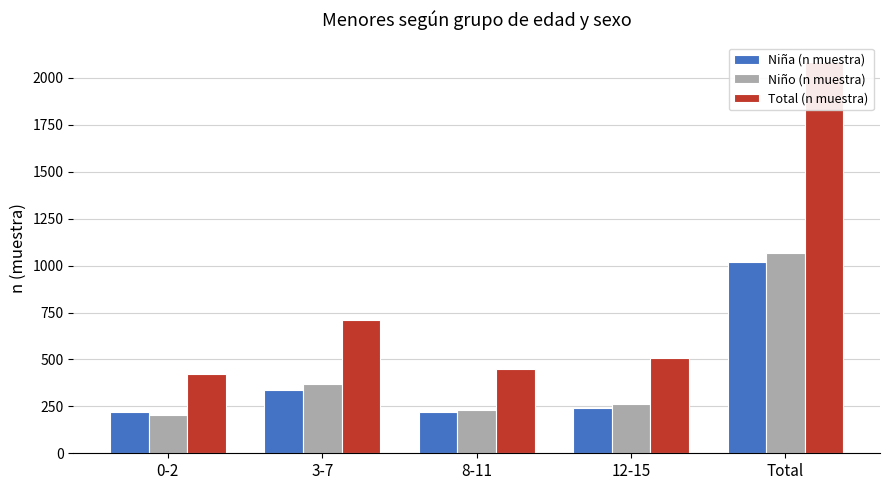

True or false: Total (n muestra) has a value of 236 at 12-15.

False